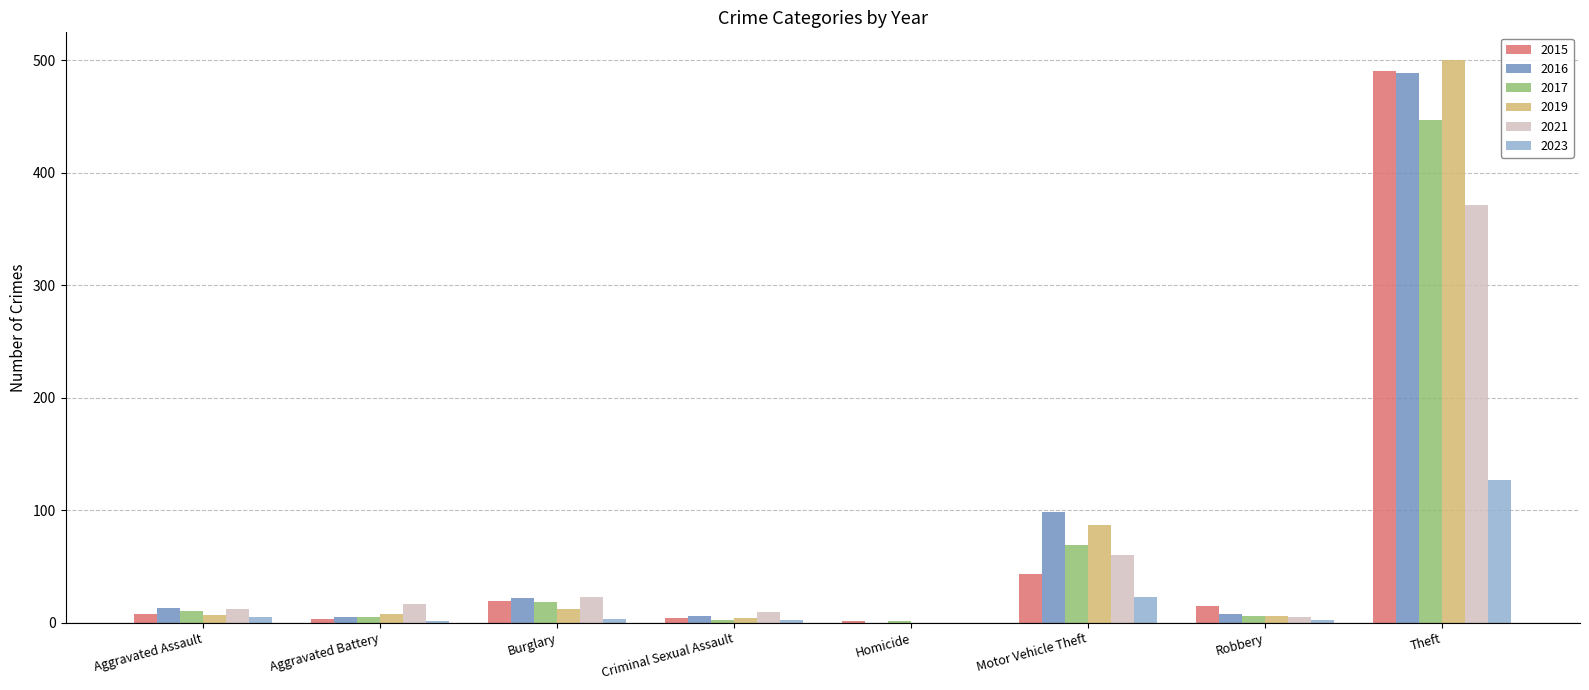

At which label is 2019 closest to 250?

Motor Vehicle Theft